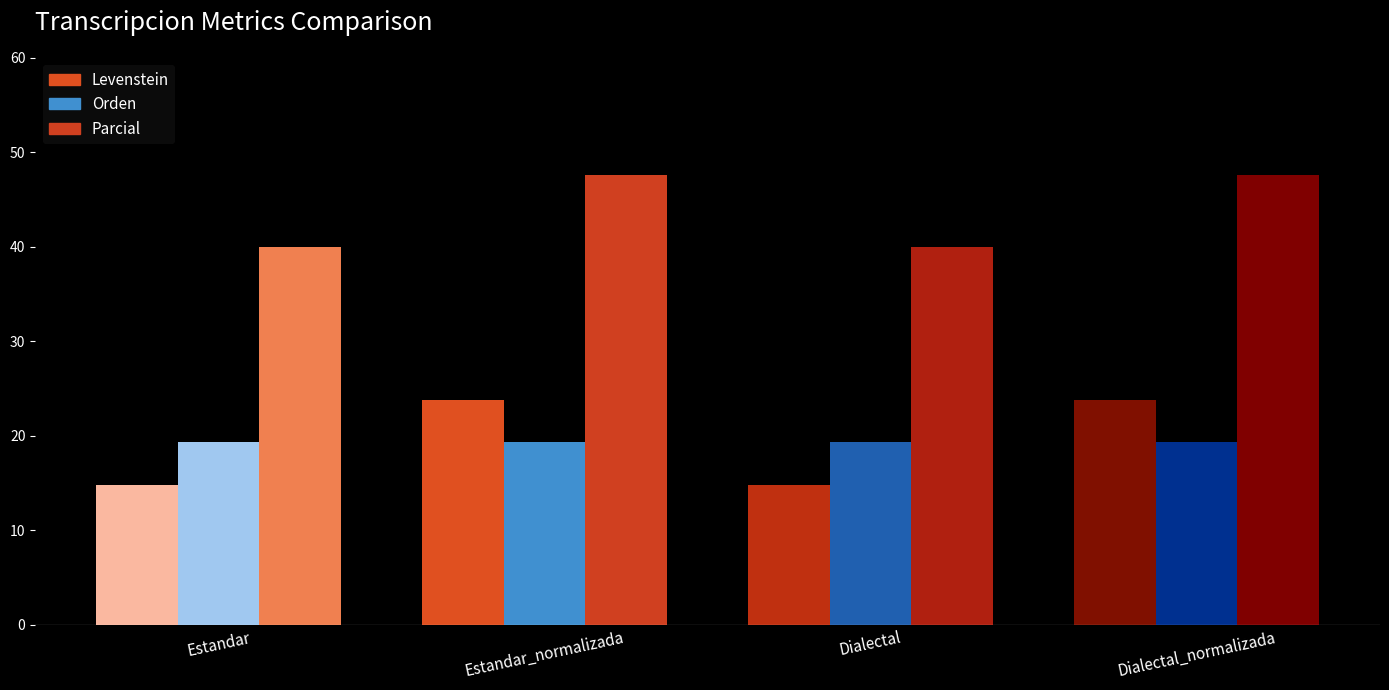

What is the difference between the second highest and second lowest values in the Levenstein series?

9.0